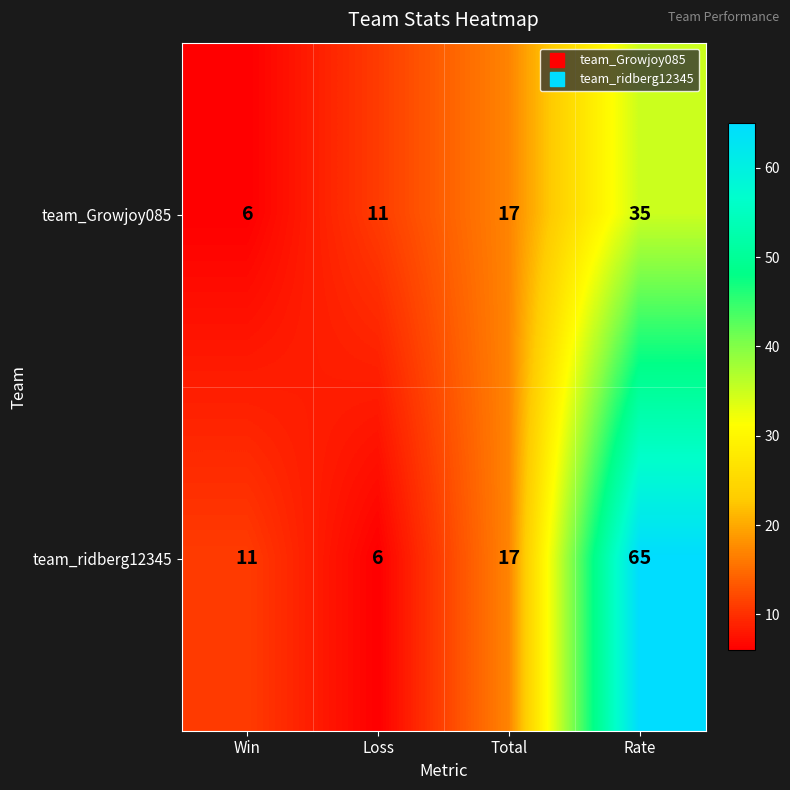

Read the team_ridberg12345 value at Win, to the nearest 5.

10